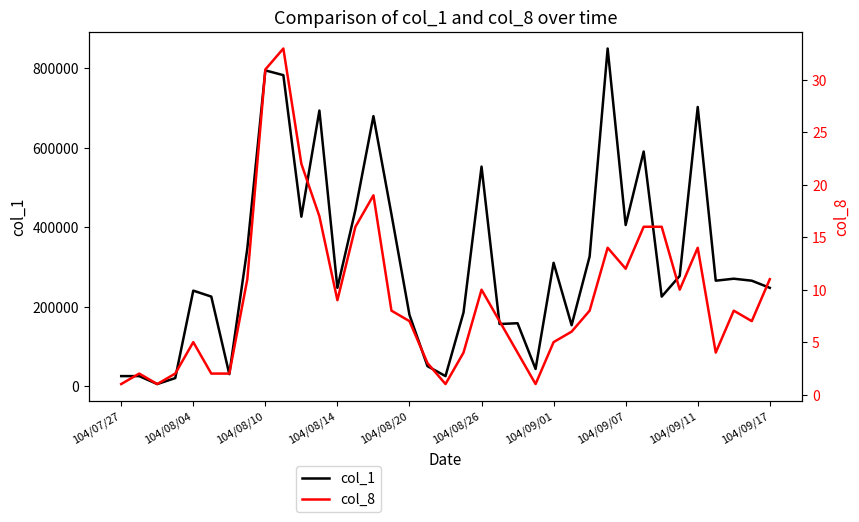

The col_1 series shows 432000 at 15. True or false?

True